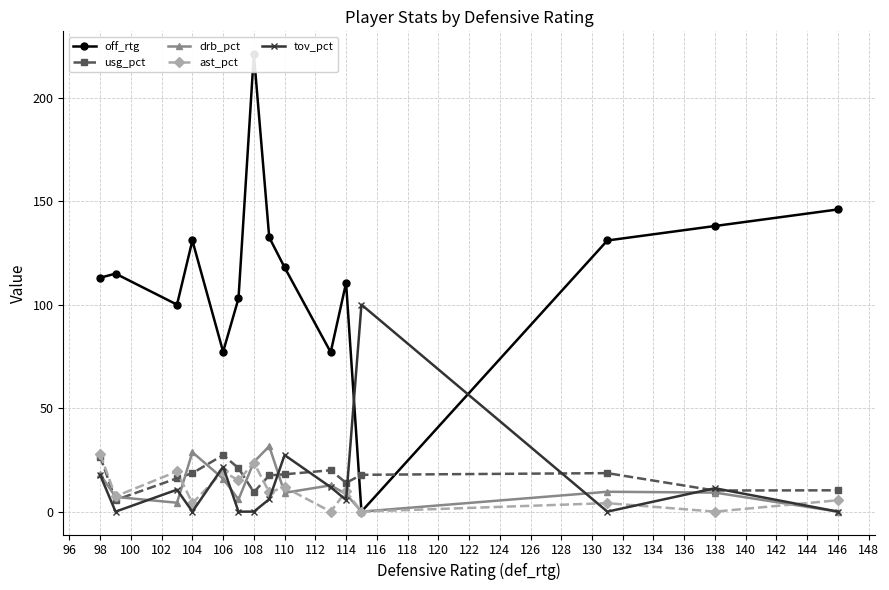

How many data points in usg_pct are above 17?

9